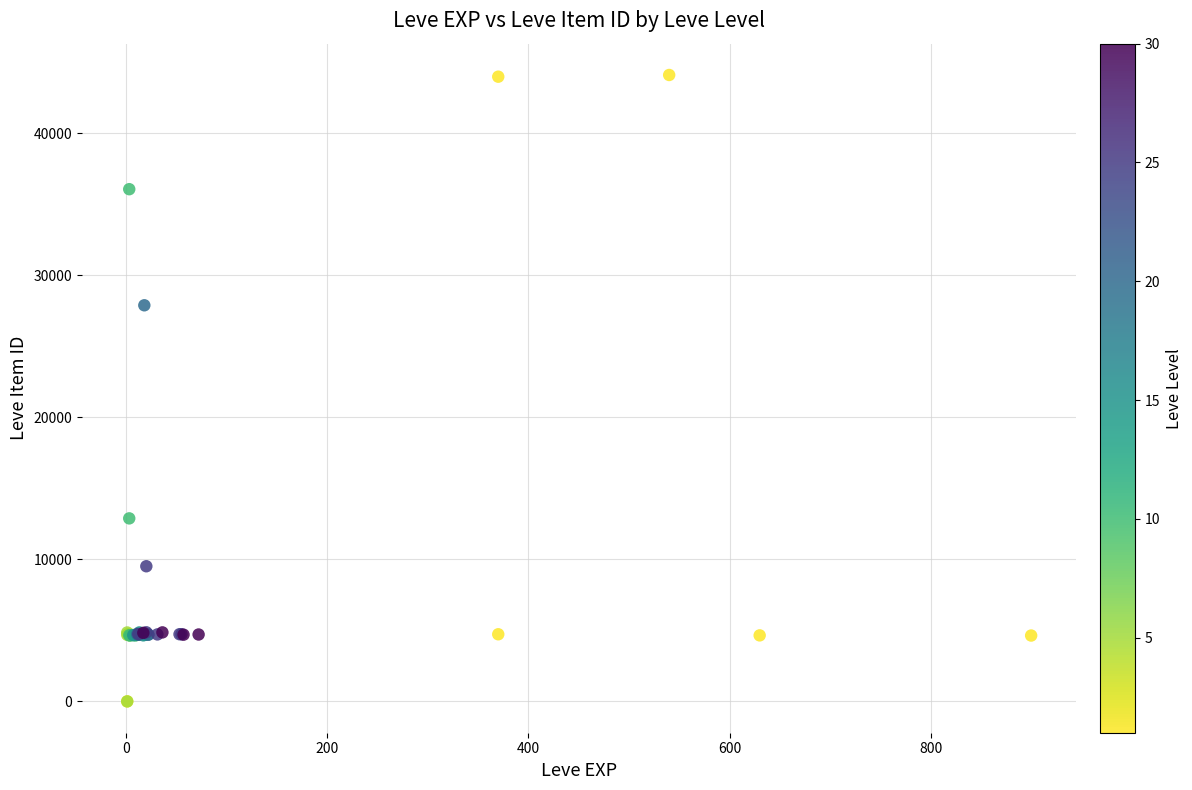

What Y value in the scatter plot is closest to 22048?

27884